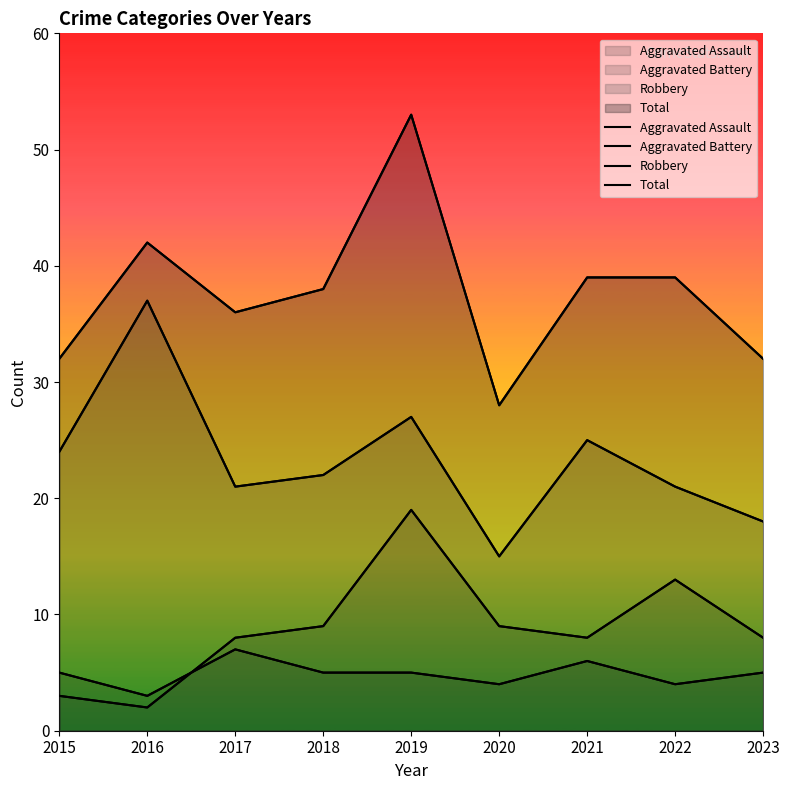

At which category does the chart reach its minimum across all series?

2016